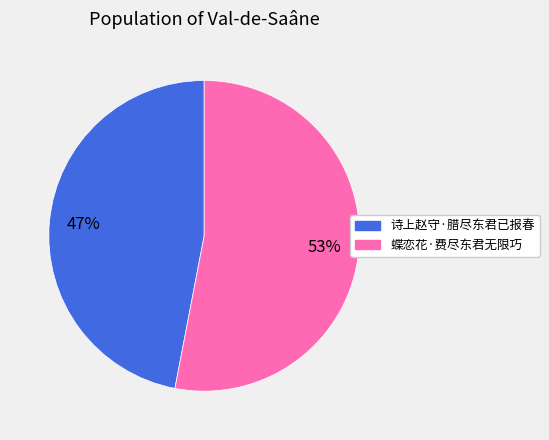

Which category has the smallest portion of the pie?

诗上赵守·腊尽东君已报春